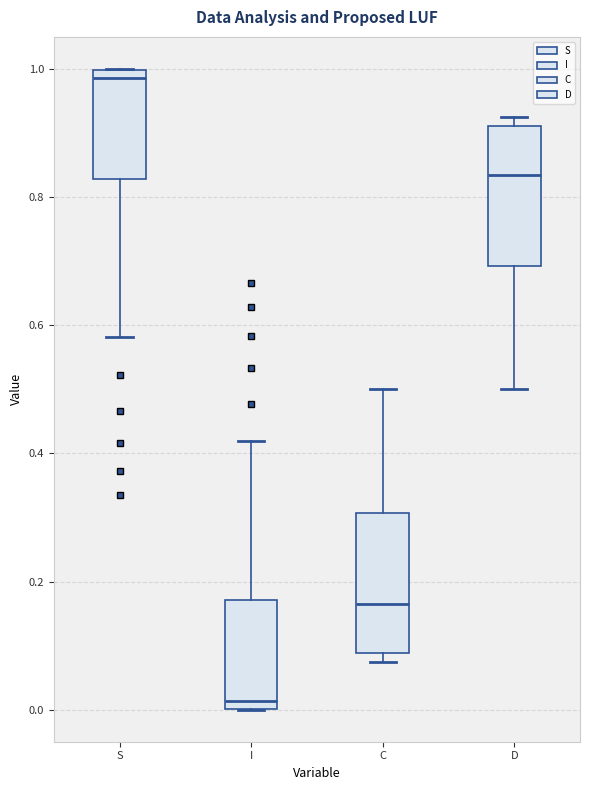

Where does the upper whisker of the box for I end on the y-axis? The values are not printed on the chart, so give them approximately, as read against the axis.

0.42